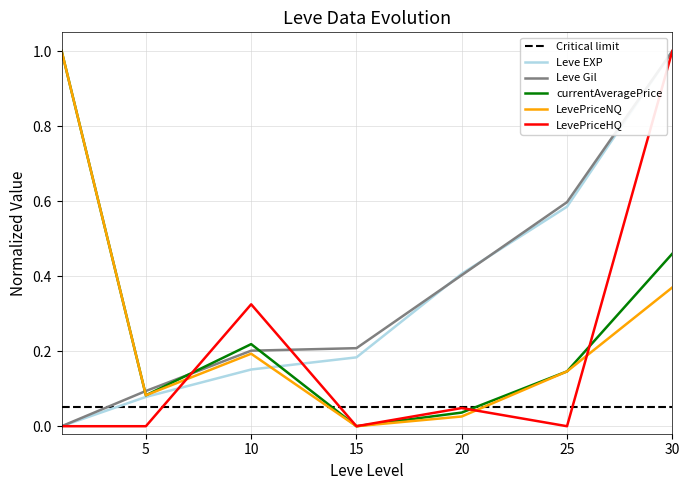

Rank the series by their maximum value, from lowest to highest.

Leve EXP, Leve Gil, currentAveragePrice, LevePriceNQ, LevePriceHQ